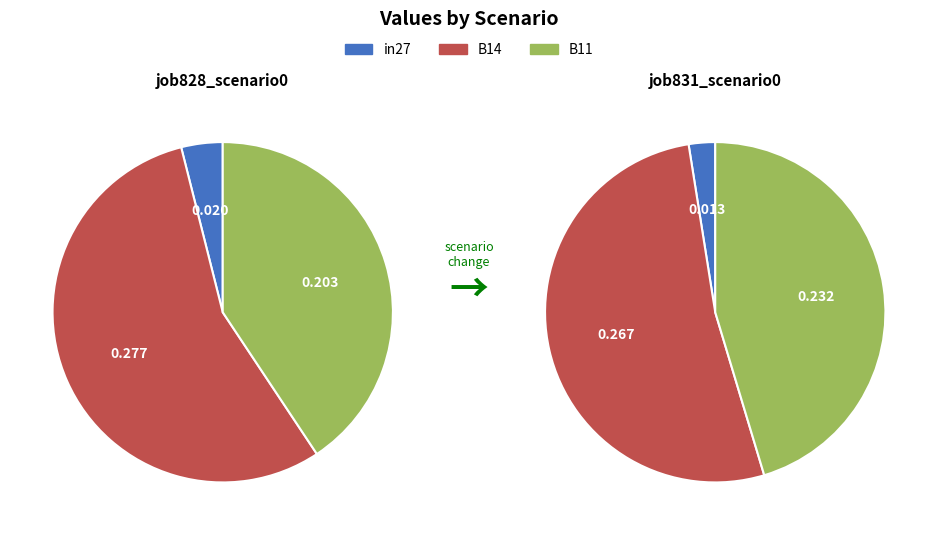

What percentage is the B11 slice, to the nearest percent?

41%